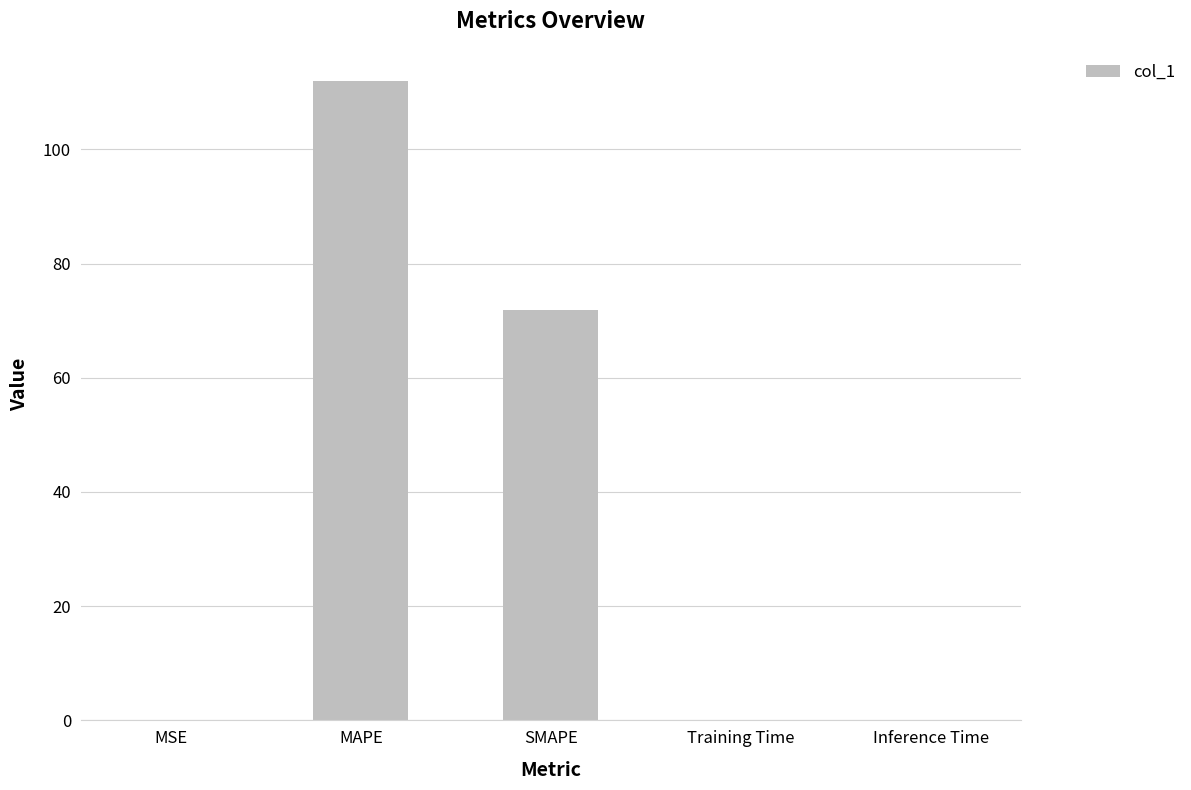

Which has a higher value, SMAPE or MAPE?

MAPE